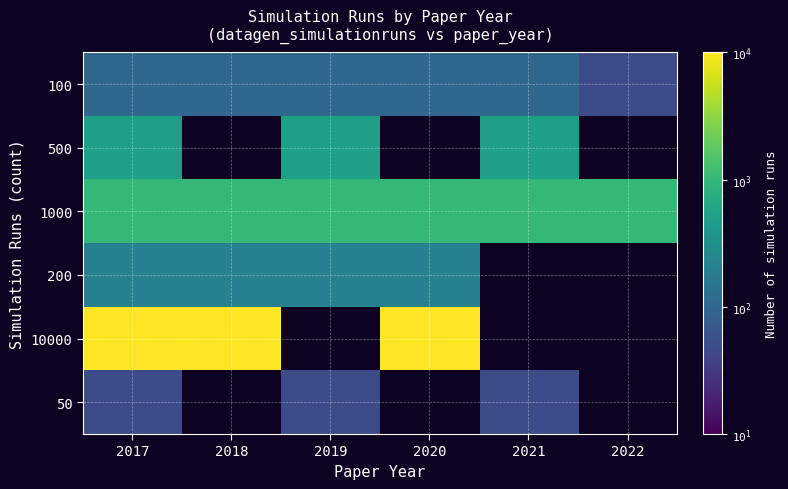

Which label corresponds to the smallest value in the chart?

2022